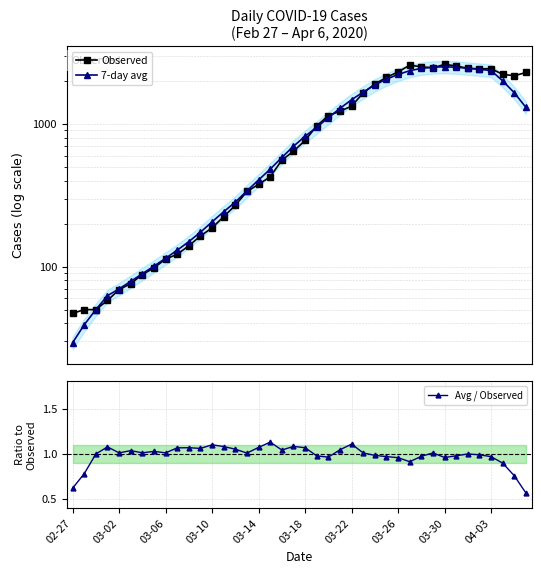

How many intersections are there between Observed and 7-day avg?

8